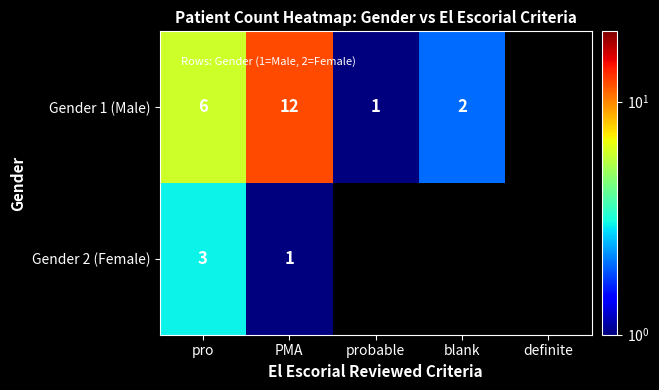

Which label corresponds to the largest value in the chart?

PMA